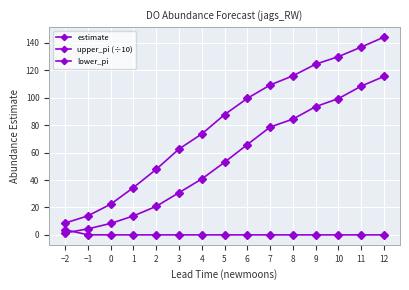

How many data points in estimate are above 87?

8